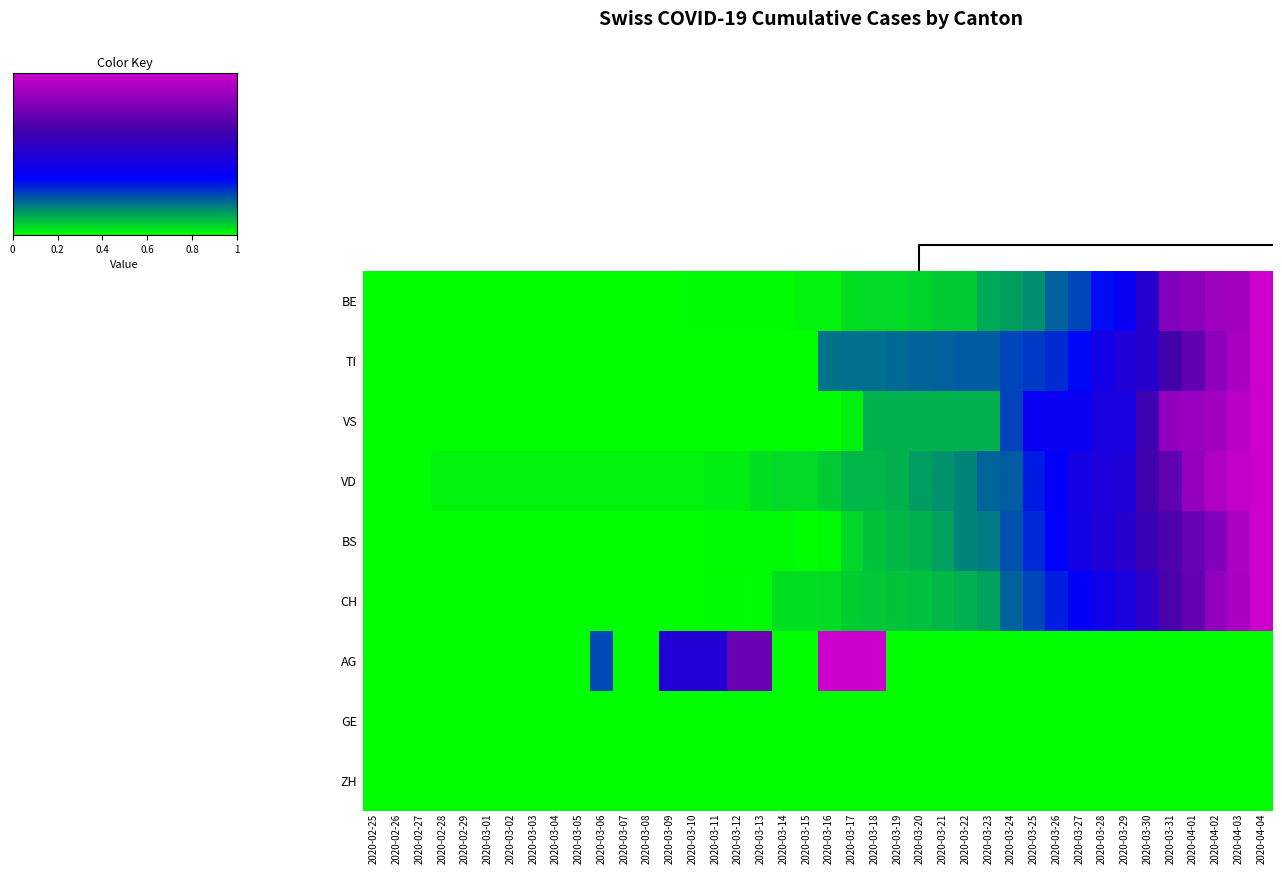

What is the maximum value shown in the chart?

1.0